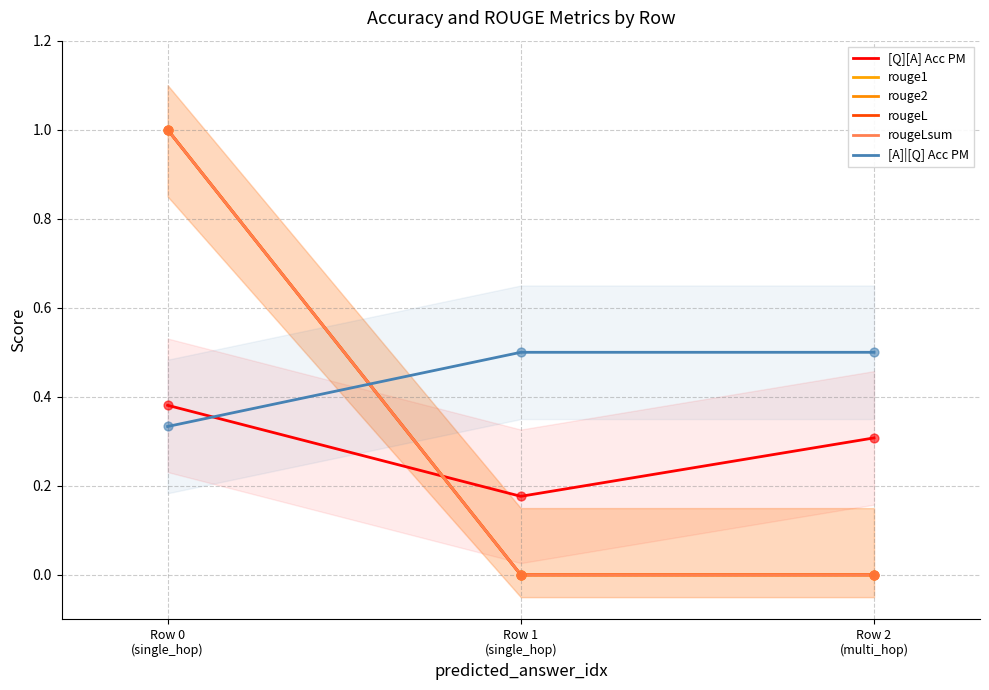

Is the value of rougeL at Row 0
(single_hop) greater than the value of rougeLsum at Row 2
(multi_hop)?

Yes